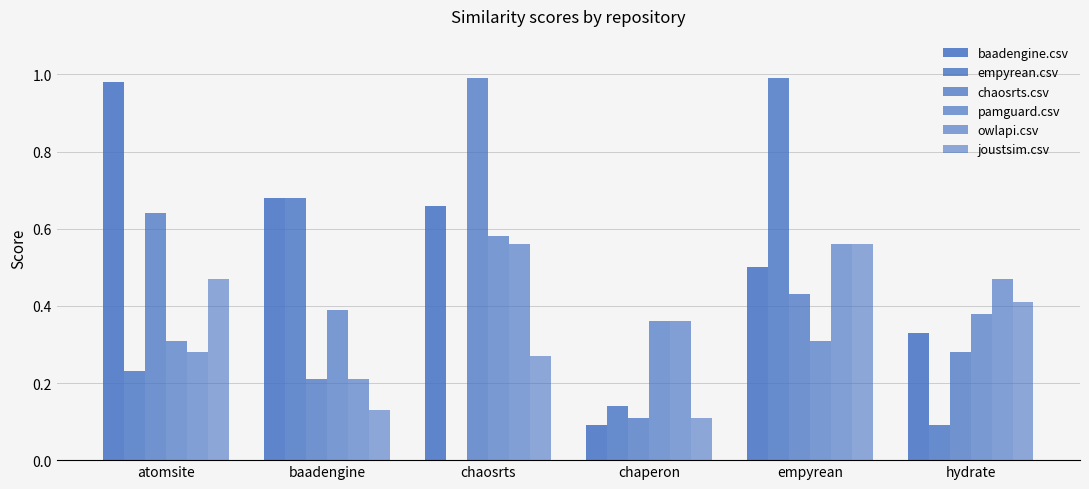

Reading right to left, extract all data points from this chart.

baadengine.csv: hydrate=0.3	empyrean=0.5	chaperon=0.1	chaosrts=0.7	baadengine=0.7	atomsite=1.0
empyrean.csv: hydrate=0.1	empyrean=1.0	chaperon=0.1	chaosrts=0.0	baadengine=0.7	atomsite=0.2
chaosrts.csv: hydrate=0.3	empyrean=0.4	chaperon=0.1	chaosrts=1.0	baadengine=0.2	atomsite=0.6
pamguard.csv: hydrate=0.4	empyrean=0.3	chaperon=0.4	chaosrts=0.6	baadengine=0.4	atomsite=0.3
owlapi.csv: hydrate=0.5	empyrean=0.6	chaperon=0.4	chaosrts=0.6	baadengine=0.2	atomsite=0.3
joustsim.csv: hydrate=0.4	empyrean=0.6	chaperon=0.1	chaosrts=0.3	baadengine=0.1	atomsite=0.5